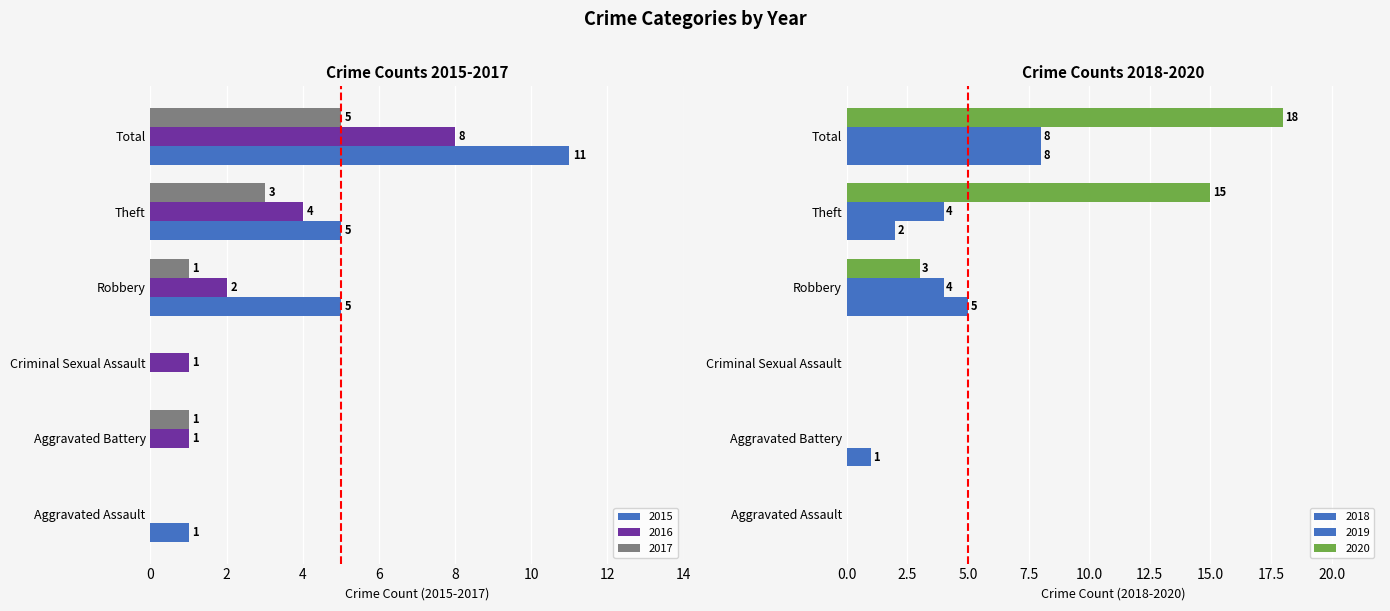

Reading left to right, transcribe all the data shown in this chart.

2015: 1	0	0	5	5	11
2016: 0	1	1	2	4	8
2017: 0	1	0	1	3	5
2018: 0	1	0	5	2	8
2019: 0	0	0	4	4	8
2020: 0	0	0	3	15	18